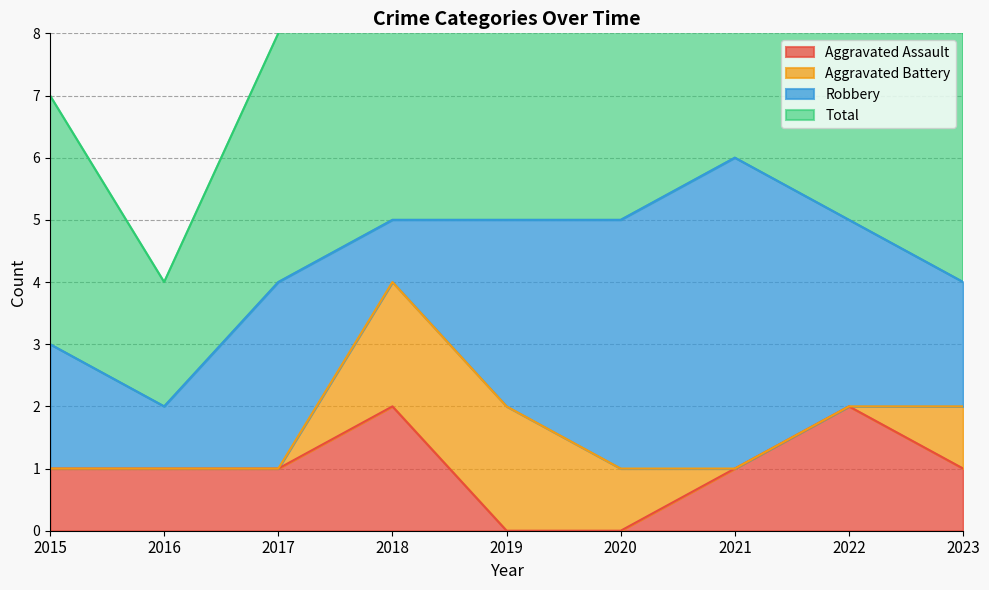

What is the difference between the second highest and second lowest values in the Aggravated Assault series?

2